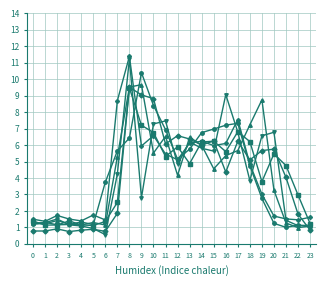

What is the difference between the highest and lowest values at 18?

3.4